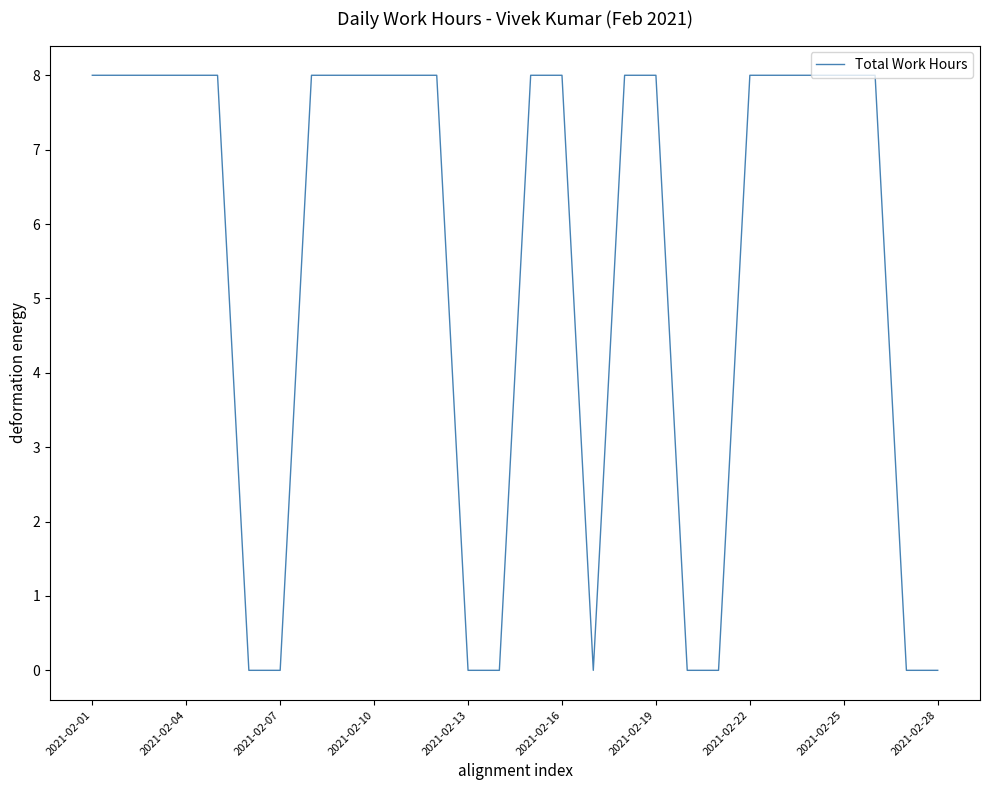

What is the difference between the maximum and minimum values?

8